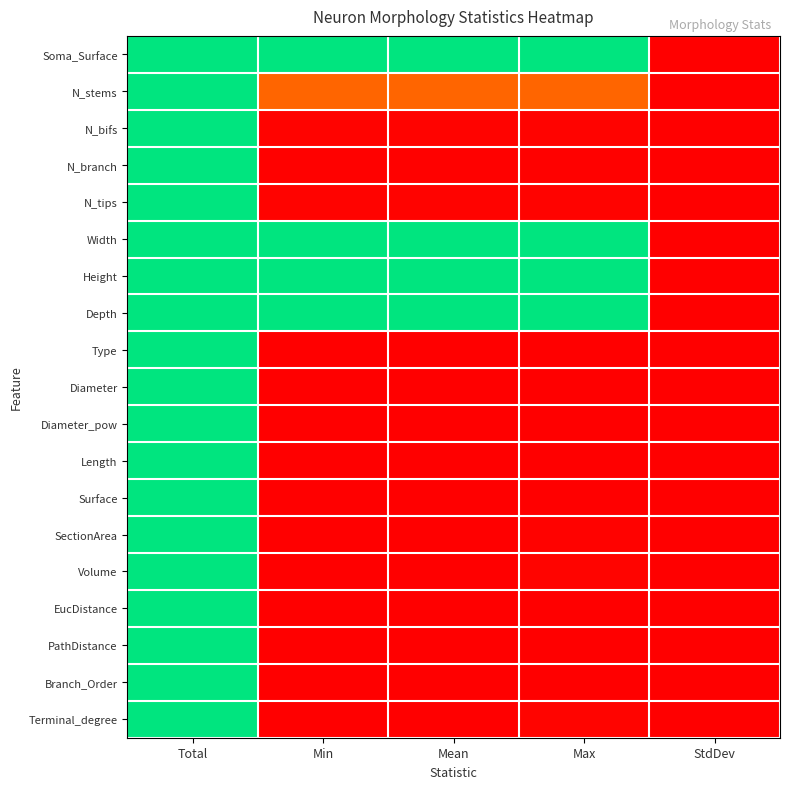

What is the greatest value displayed?

1.0